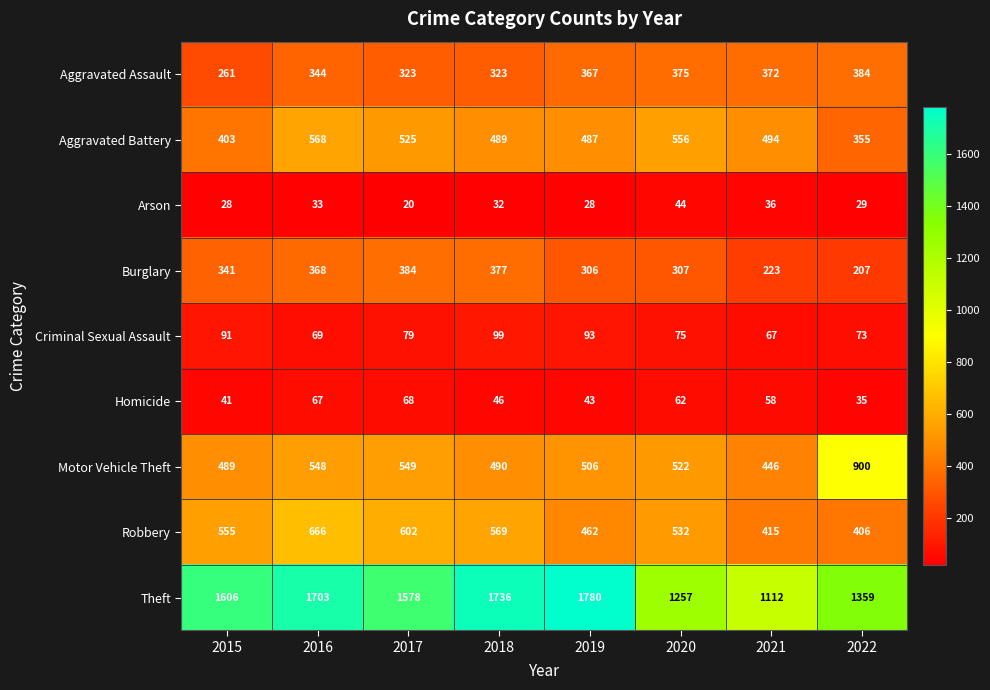

What is the average value of the Motor Vehicle Theft series?

556